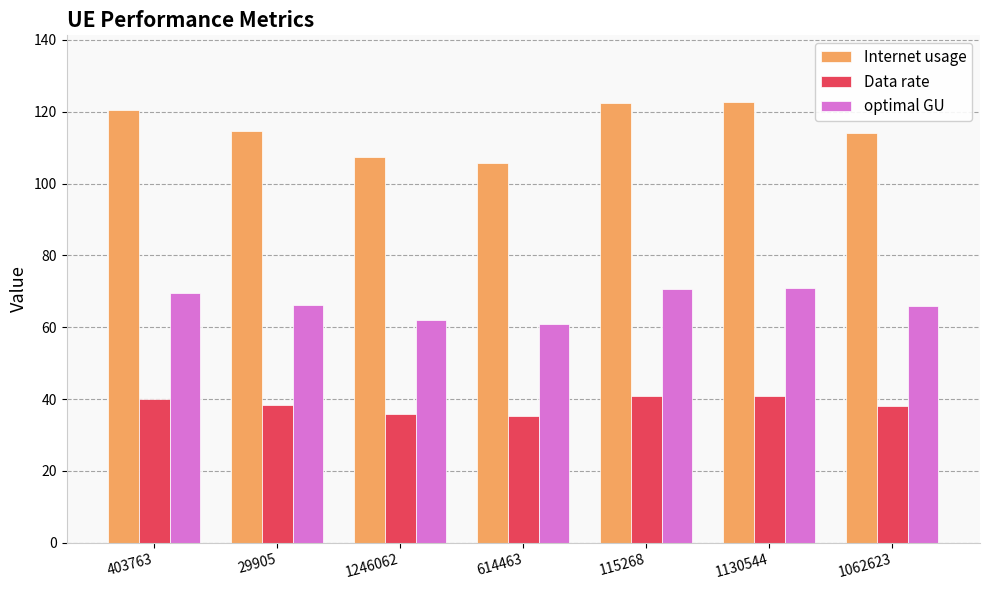

True or false: Data rate has a value of 35.2 at 614463.

True